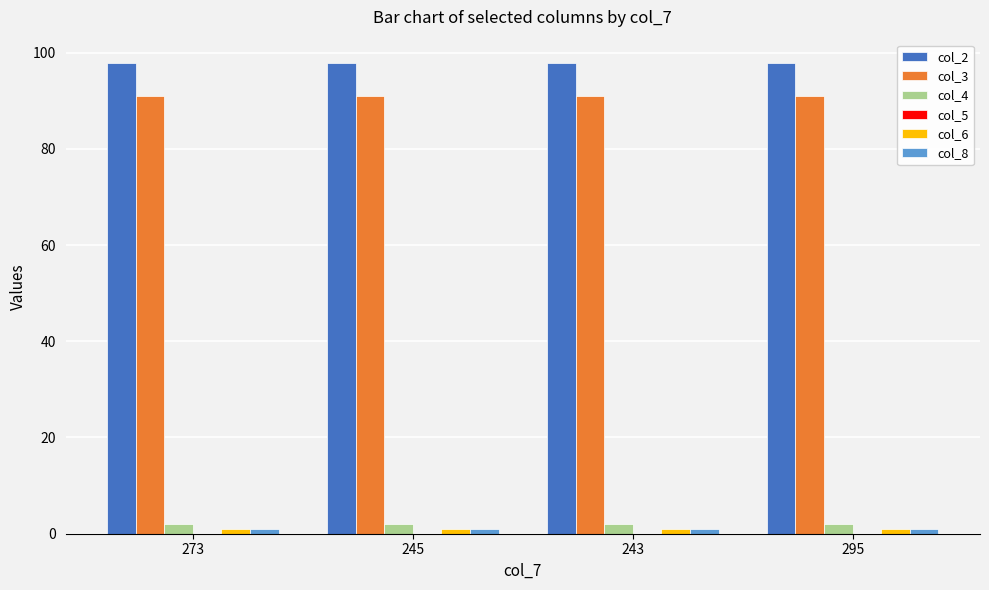

What is the minimum value for col_2?

97.8